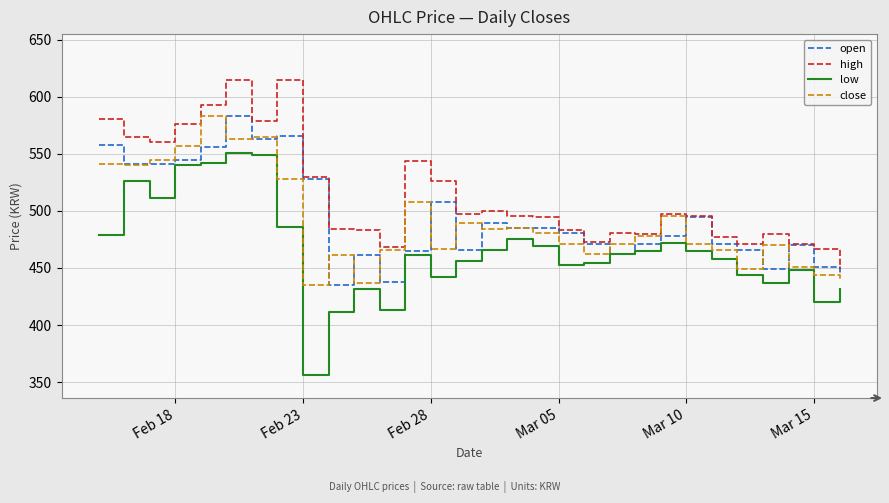

How many lines are shown in the chart?

4